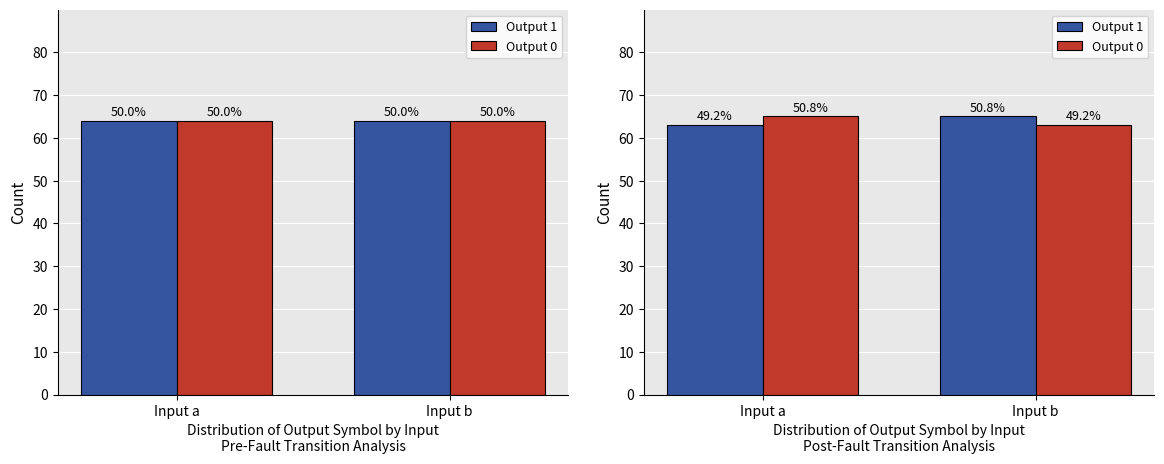

Which label corresponds to the smallest value in the chart?

Input a